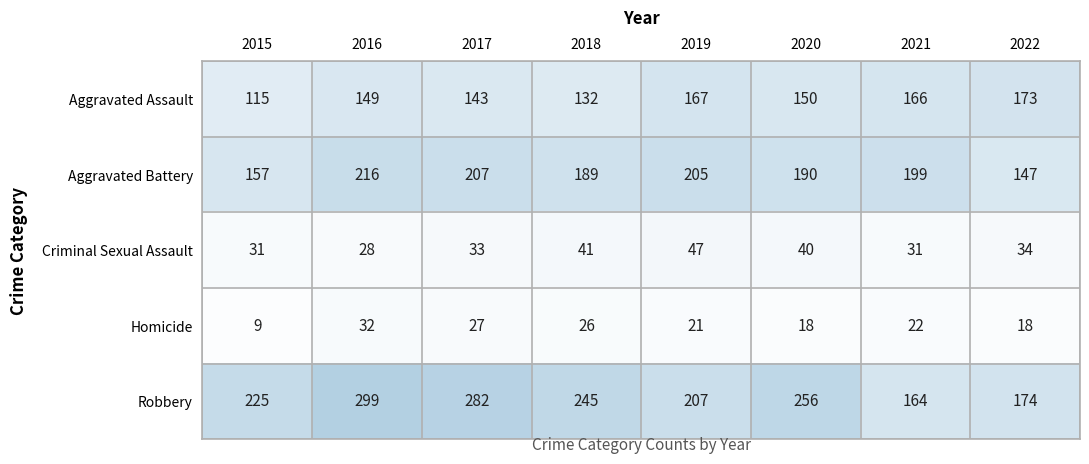

What is the total value across all series at 2019?

647